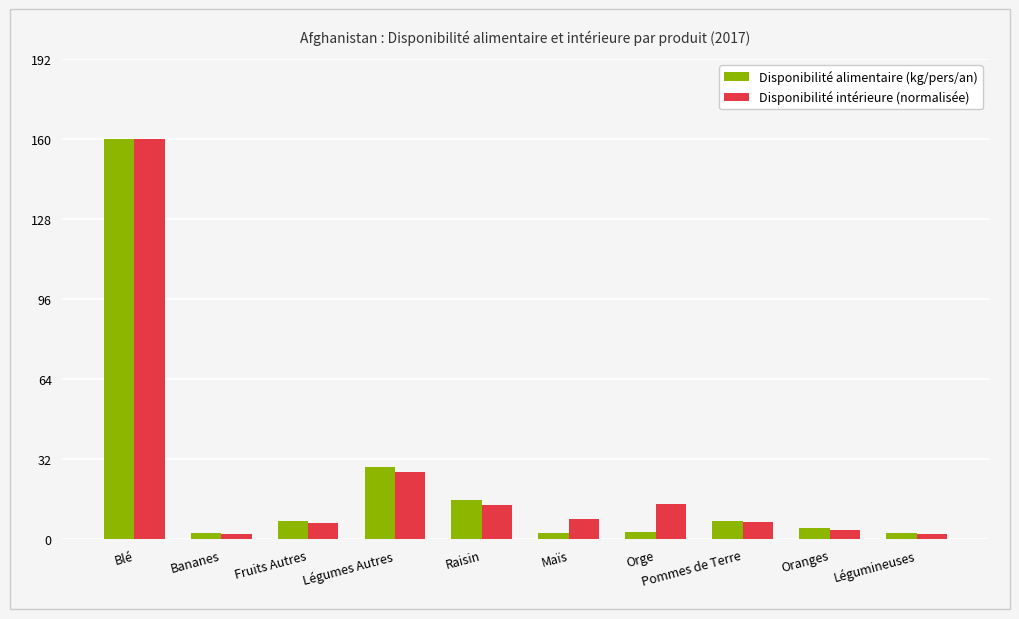

At which label does Disponibilité intérieure (normalisée) first exceed 8?

Blé